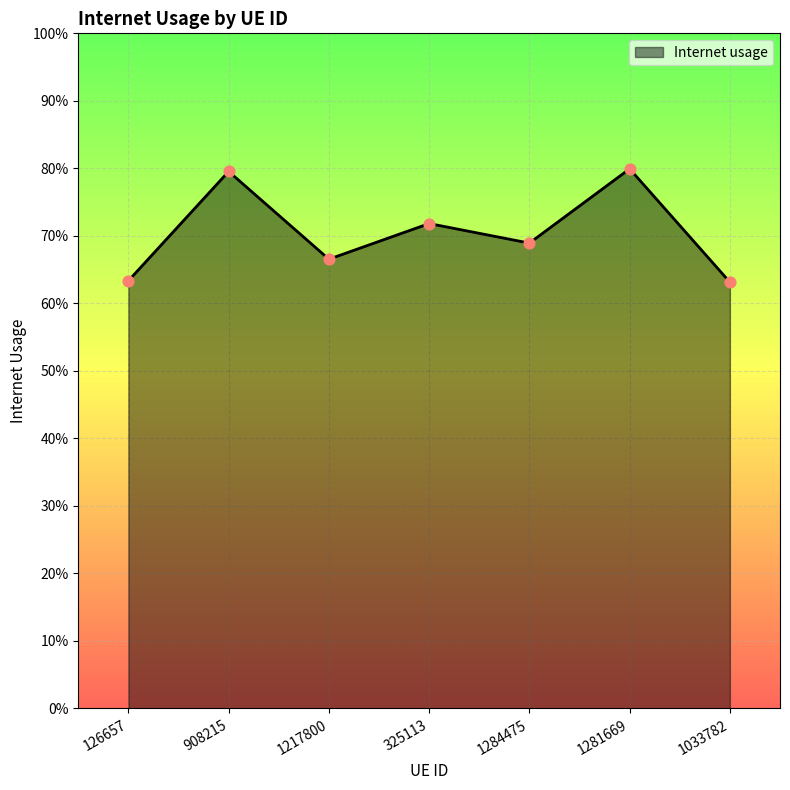

Between 1217800 and 325113, which is larger?

325113